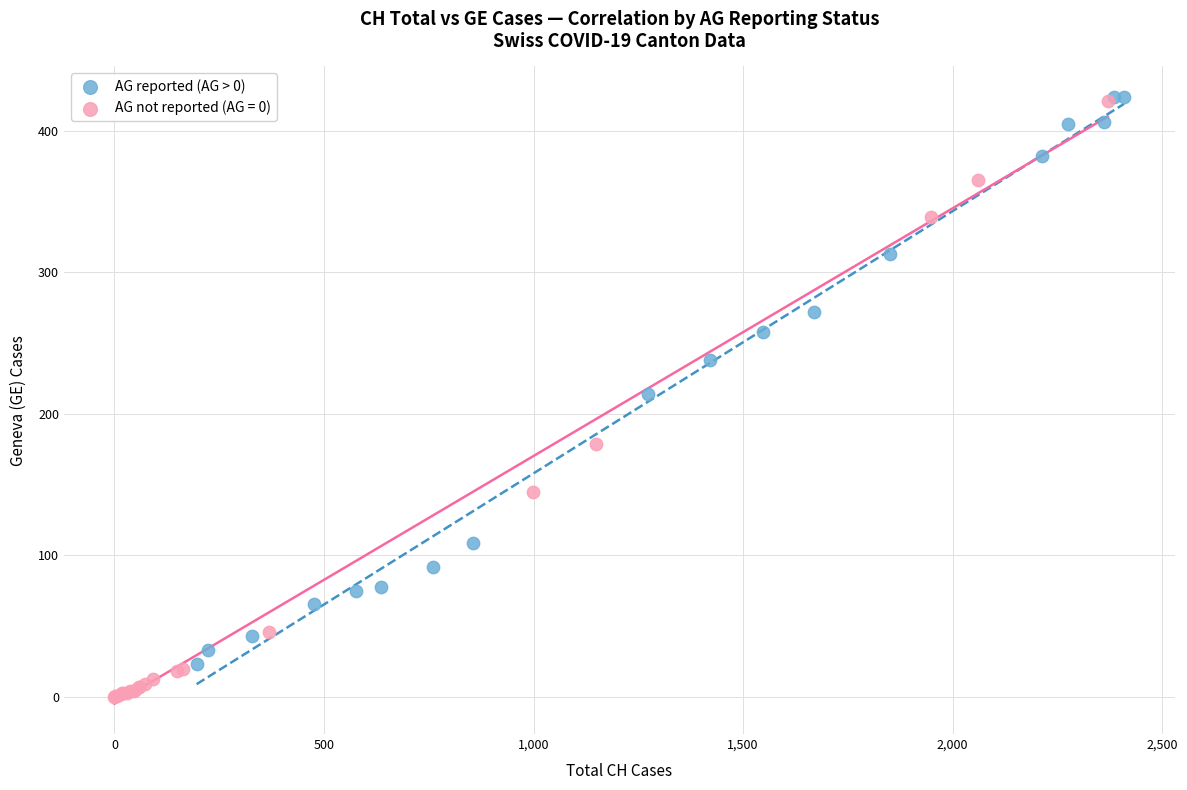

Which series reaches the minimum Y coordinate?

AG not reported (AG = 0)